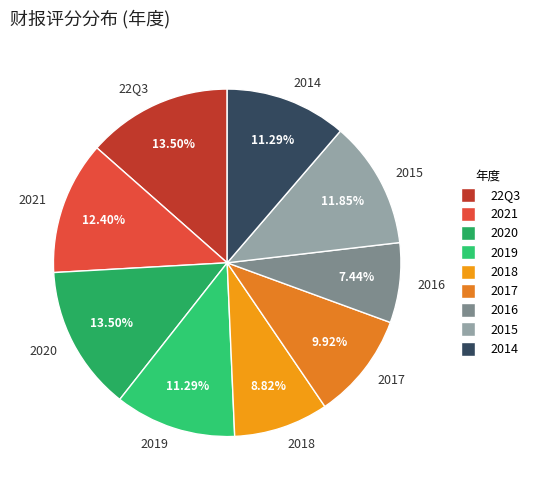

Is there a majority slice in this chart?

No